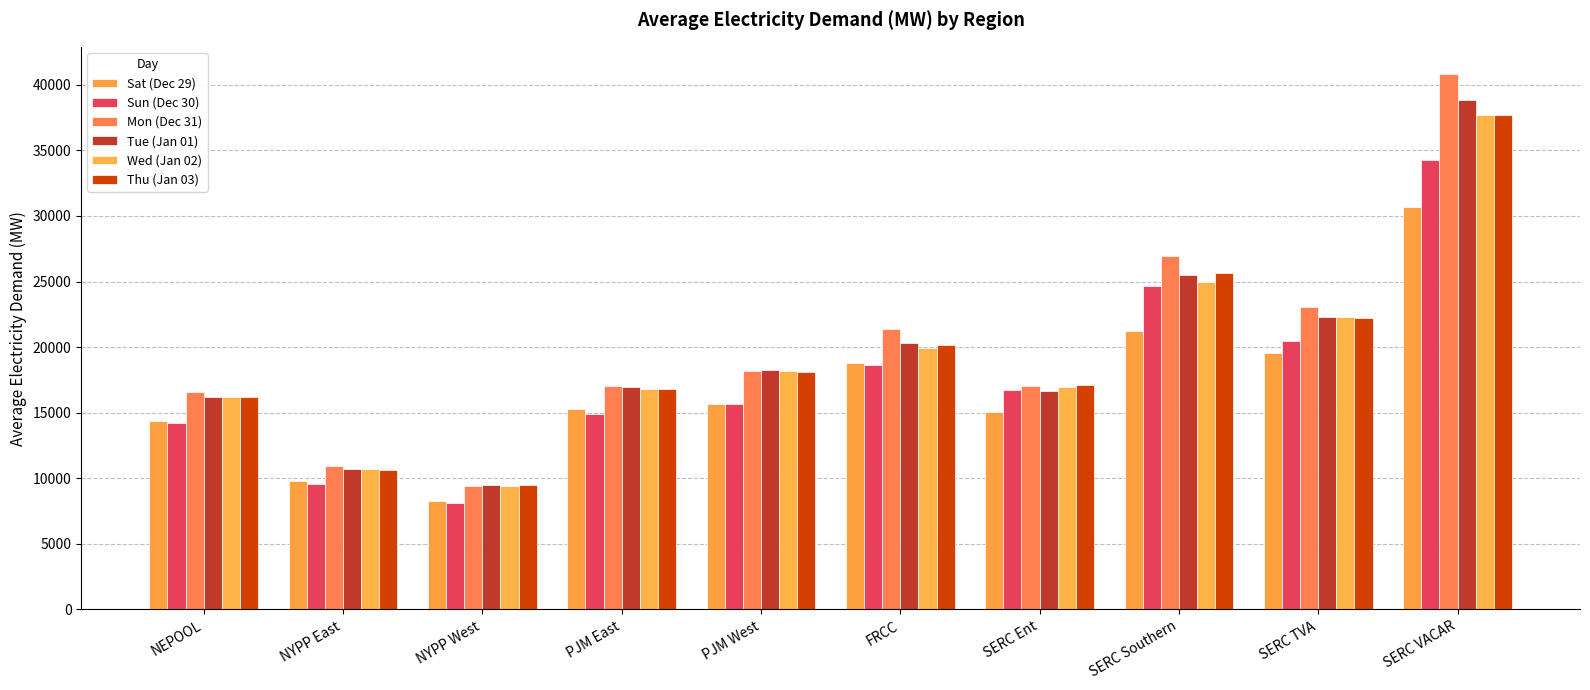

The Thu (Jan 03) series shows 24803.4 at PJM West. True or false?

False